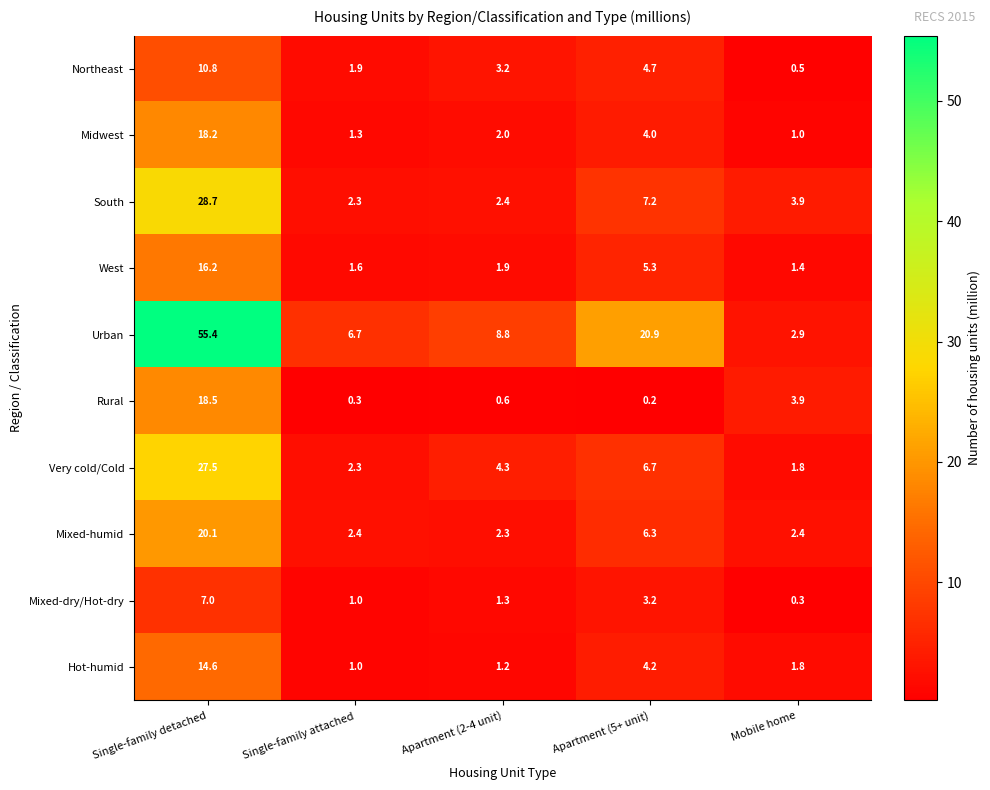

What is the average value of the Mixed-dry/Hot-dry series?

2.6